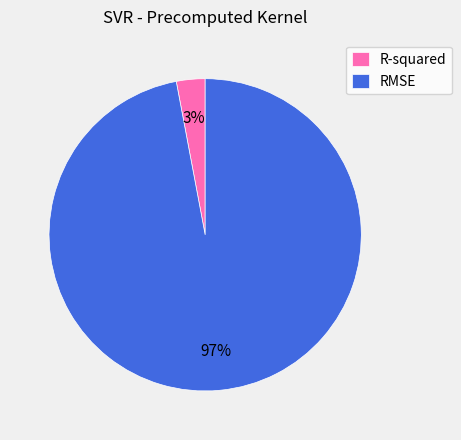

What percentage is the RMSE slice, to the nearest percent?

97%